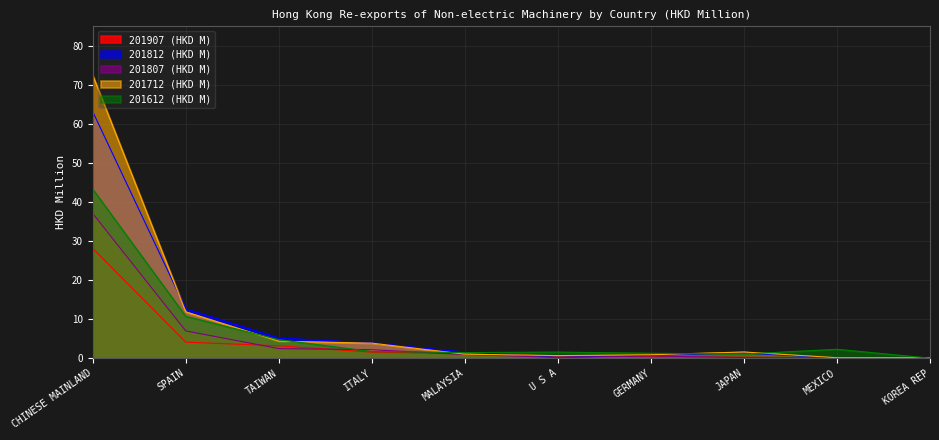

Does the chart have visible grid lines?

Yes